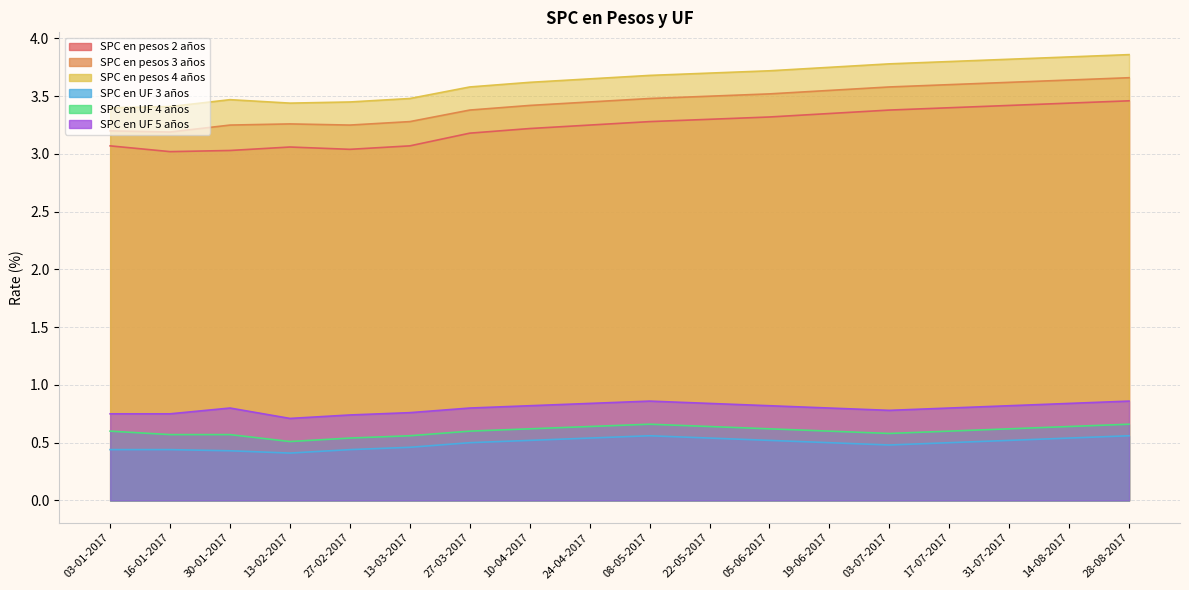

Reading left to right, extract all data points from this chart.

SPC en pesos 2 años: 03-01-2017=3.1	16-01-2017=3.0	30-01-2017=3.0	13-02-2017=3.1	27-02-2017=3.0	13-03-2017=3.1	27-03-2017=3.2	10-04-2017=3.2	24-04-2017=3.2	08-05-2017=3.3	22-05-2017=3.3	05-06-2017=3.3	19-06-2017=3.4	03-07-2017=3.4	17-07-2017=3.4	31-07-2017=3.4	14-08-2017=3.4	28-08-2017=3.5
SPC en pesos 3 años: 03-01-2017=3.2	16-01-2017=3.2	30-01-2017=3.2	13-02-2017=3.3	27-02-2017=3.2	13-03-2017=3.3	27-03-2017=3.4	10-04-2017=3.4	24-04-2017=3.5	08-05-2017=3.5	22-05-2017=3.5	05-06-2017=3.5	19-06-2017=3.5	03-07-2017=3.6	17-07-2017=3.6	31-07-2017=3.6	14-08-2017=3.6	28-08-2017=3.7
SPC en pesos 4 años: 03-01-2017=3.4	16-01-2017=3.4	30-01-2017=3.5	13-02-2017=3.4	27-02-2017=3.5	13-03-2017=3.5	27-03-2017=3.6	10-04-2017=3.6	24-04-2017=3.6	08-05-2017=3.7	22-05-2017=3.7	05-06-2017=3.7	19-06-2017=3.8	03-07-2017=3.8	17-07-2017=3.8	31-07-2017=3.8	14-08-2017=3.8	28-08-2017=3.9
SPC en UF 3 años: 03-01-2017=0.4	16-01-2017=0.4	30-01-2017=0.4	13-02-2017=0.4	27-02-2017=0.4	13-03-2017=0.5	27-03-2017=0.5	10-04-2017=0.5	24-04-2017=0.5	08-05-2017=0.6	22-05-2017=0.5	05-06-2017=0.5	19-06-2017=0.5	03-07-2017=0.5	17-07-2017=0.5	31-07-2017=0.5	14-08-2017=0.5	28-08-2017=0.6
SPC en UF 4 años: 03-01-2017=0.6	16-01-2017=0.6	30-01-2017=0.6	13-02-2017=0.5	27-02-2017=0.5	13-03-2017=0.6	27-03-2017=0.6	10-04-2017=0.6	24-04-2017=0.6	08-05-2017=0.7	22-05-2017=0.6	05-06-2017=0.6	19-06-2017=0.6	03-07-2017=0.6	17-07-2017=0.6	31-07-2017=0.6	14-08-2017=0.6	28-08-2017=0.7
SPC en UF 5 años: 03-01-2017=0.8	16-01-2017=0.8	30-01-2017=0.8	13-02-2017=0.7	27-02-2017=0.7	13-03-2017=0.8	27-03-2017=0.8	10-04-2017=0.8	24-04-2017=0.8	08-05-2017=0.9	22-05-2017=0.8	05-06-2017=0.8	19-06-2017=0.8	03-07-2017=0.8	17-07-2017=0.8	31-07-2017=0.8	14-08-2017=0.8	28-08-2017=0.9